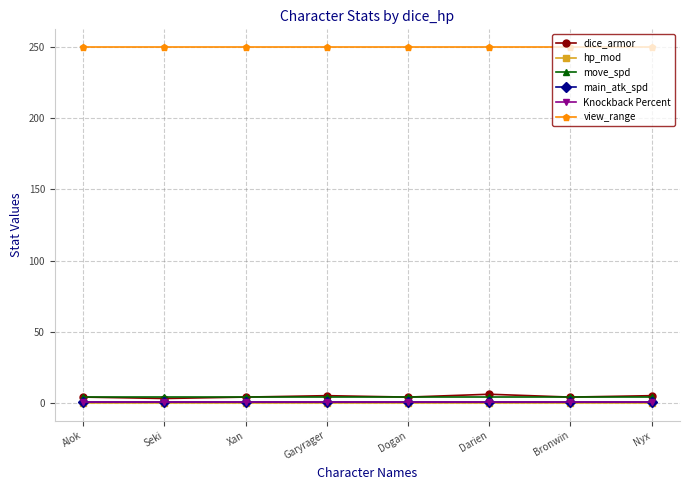

True or false: dice_armor and Knockback Percent cross at least once.

False